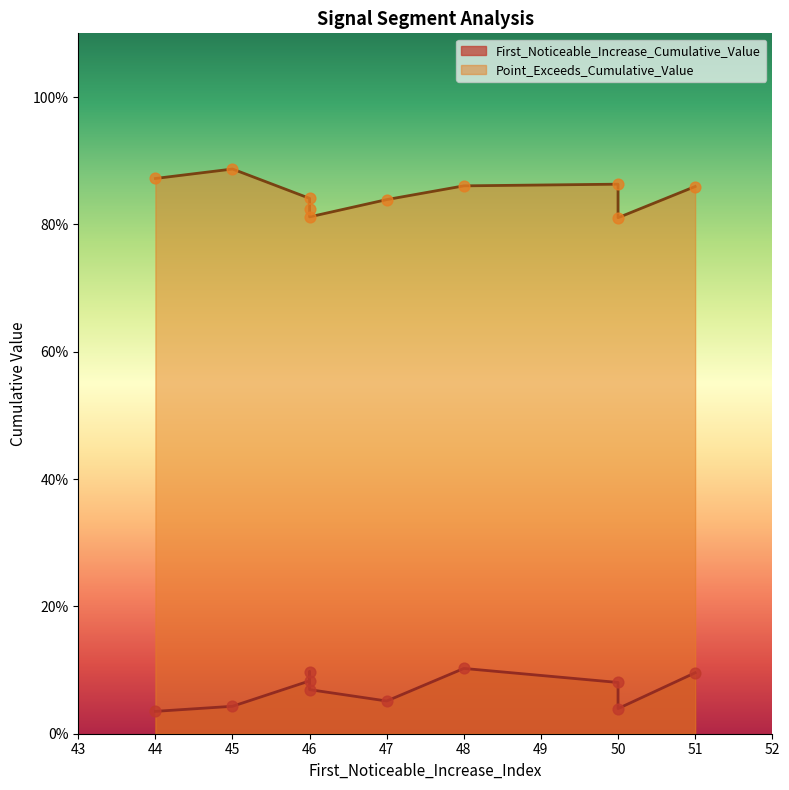

Which series has the widest spread of Y values?

Point_Exceeds_Cumulative_Value